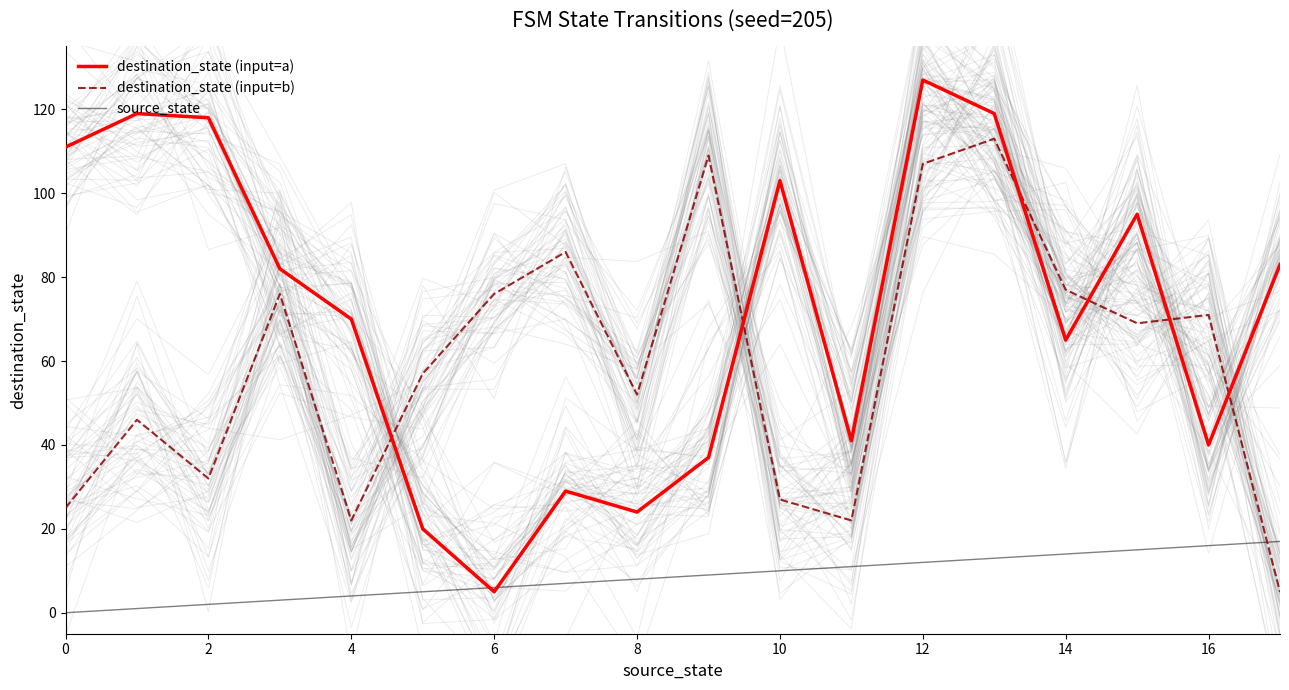

At how many categories does at least one series exceed 59?

15